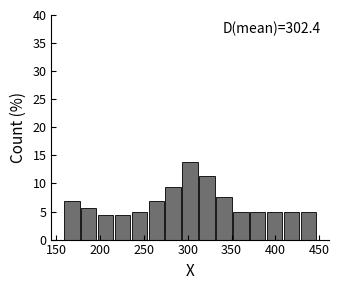

Around what value on the x-axis is the tallest bar? Give the approximate position of its centre, as read against the axis.

305